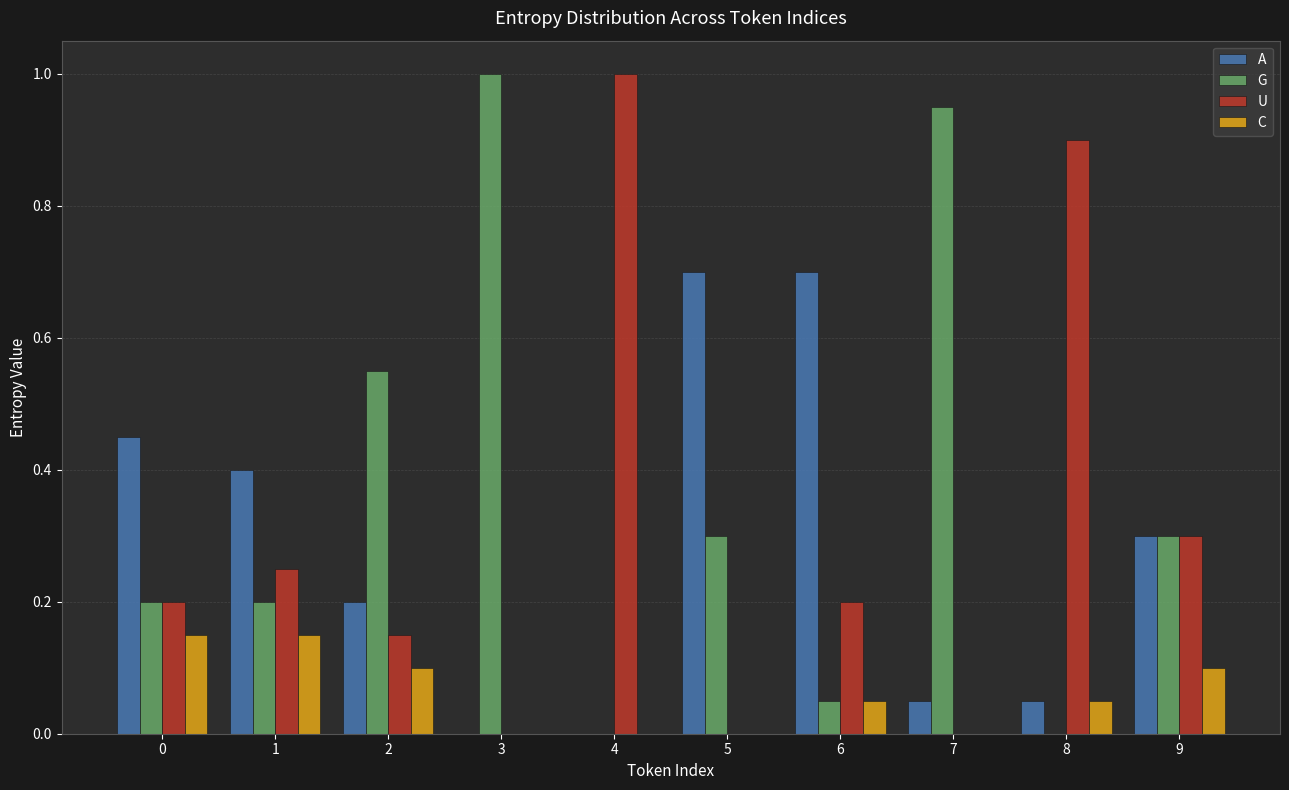

Is the value of U at 8 greater than the value of C at 6?

Yes